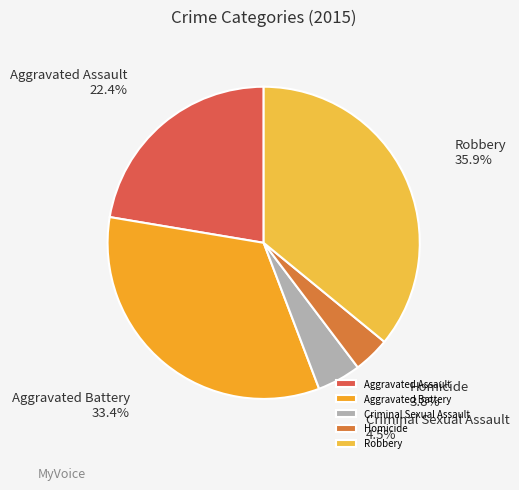

What percentage is the Robbery slice, to the nearest percent?

36%